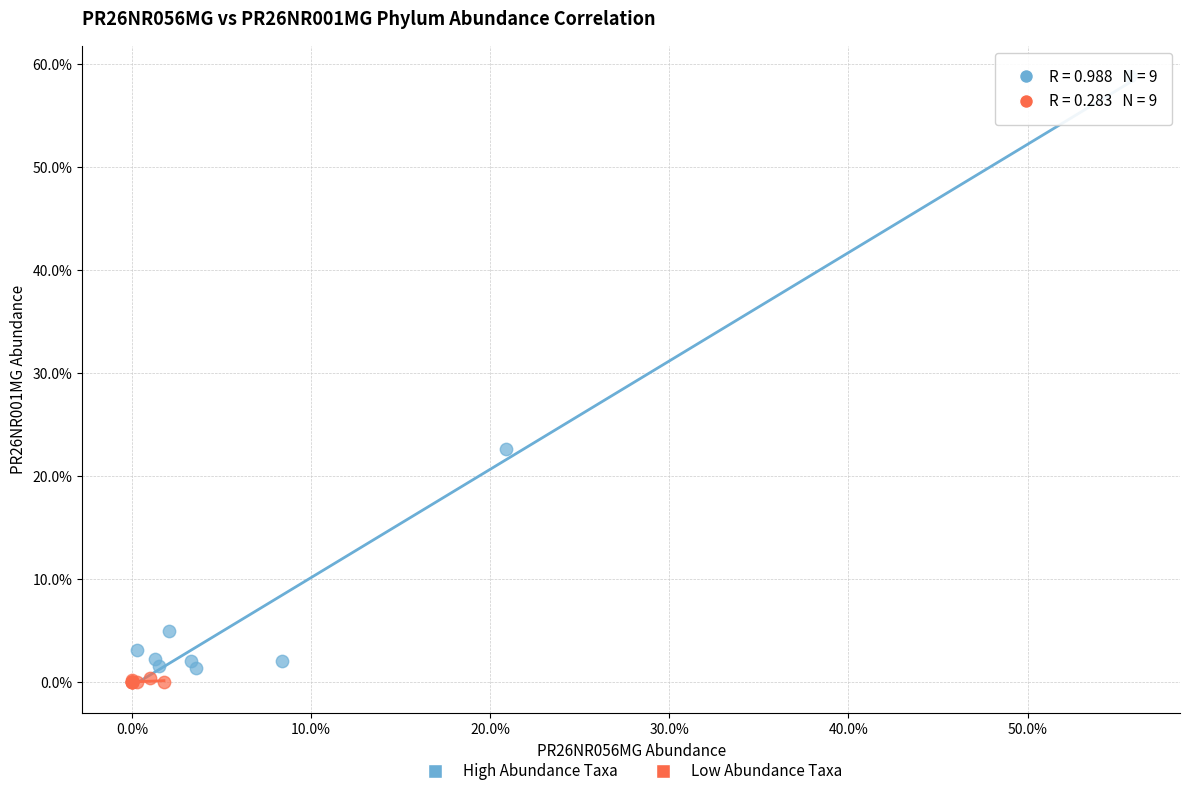

What are all the series names shown in the legend?

High Abundance Taxa, Low Abundance Taxa